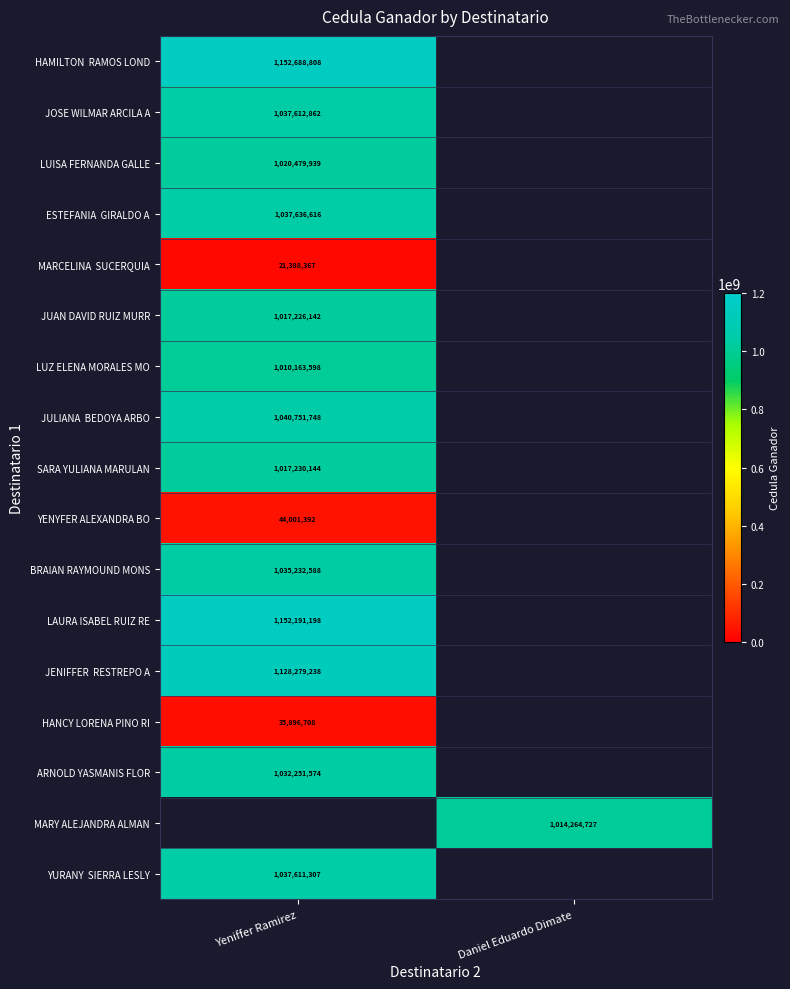

The value of JUAN DAVID RUIZ MURR at Yeniffer Ramirez is 490219990. True or false?

False